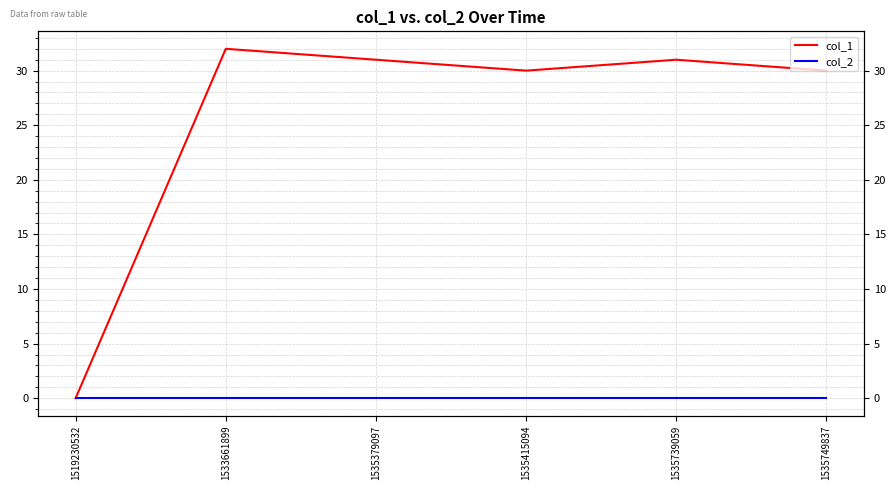

What is the total value across all series at 1535739059?

31